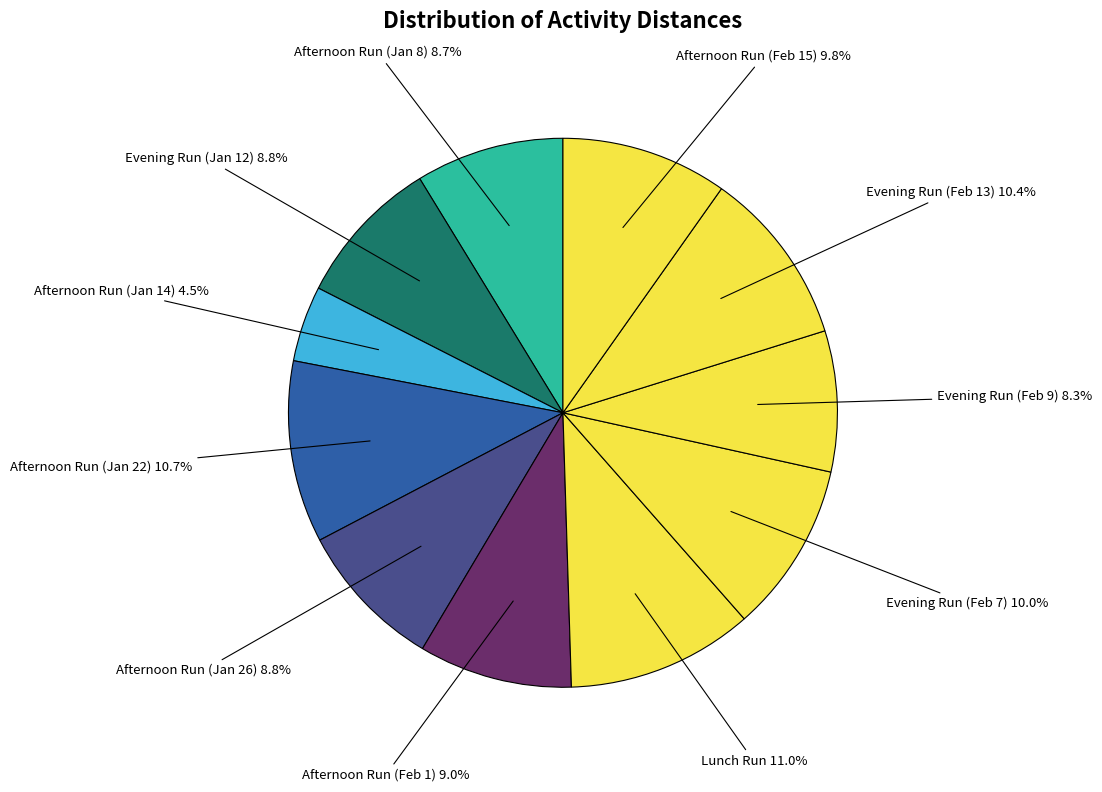

Do Evening Run (Feb 13) and Afternoon Run (Jan 22) together represent more than half of the pie?

No